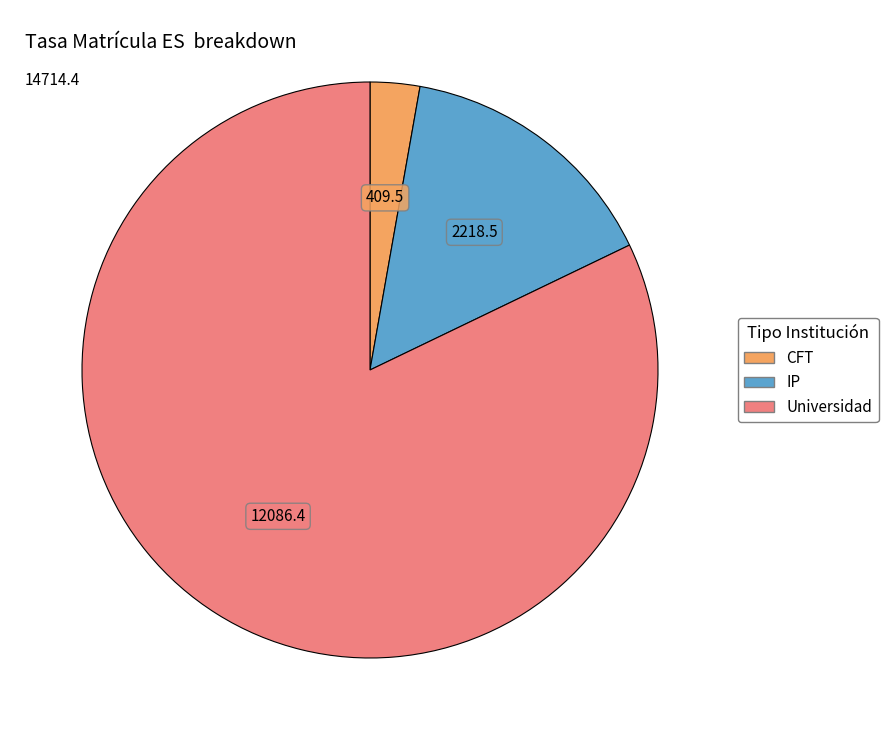

True or false: CFT accounts for 16% of the total.

False